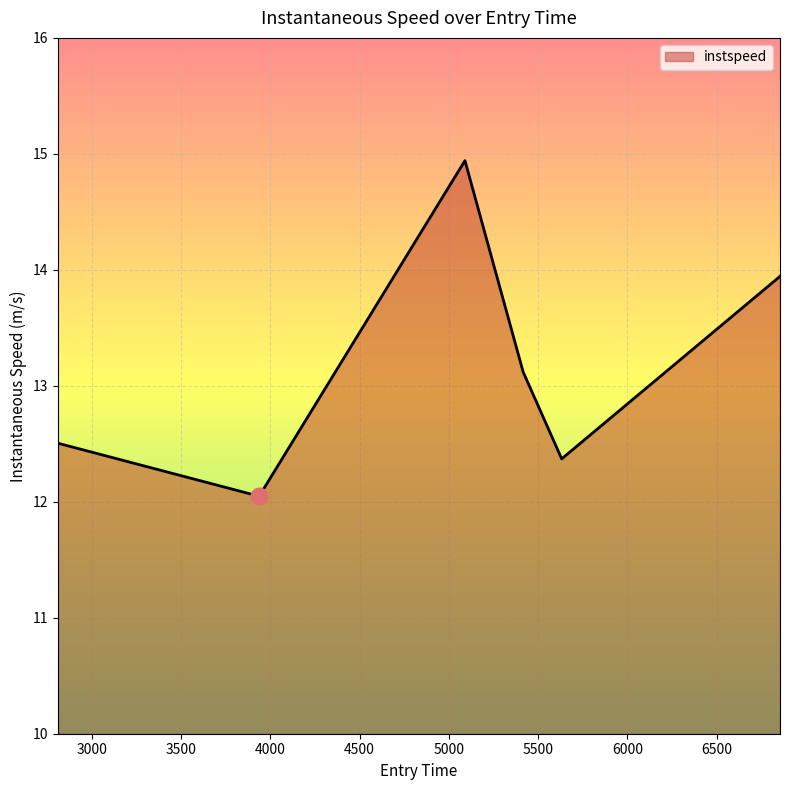

Count the number of categories in the chart.

6